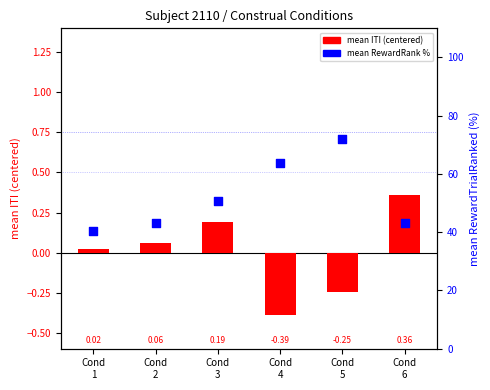

What are all the series names shown in the legend?

mean ITI (centered), mean RewardRank %